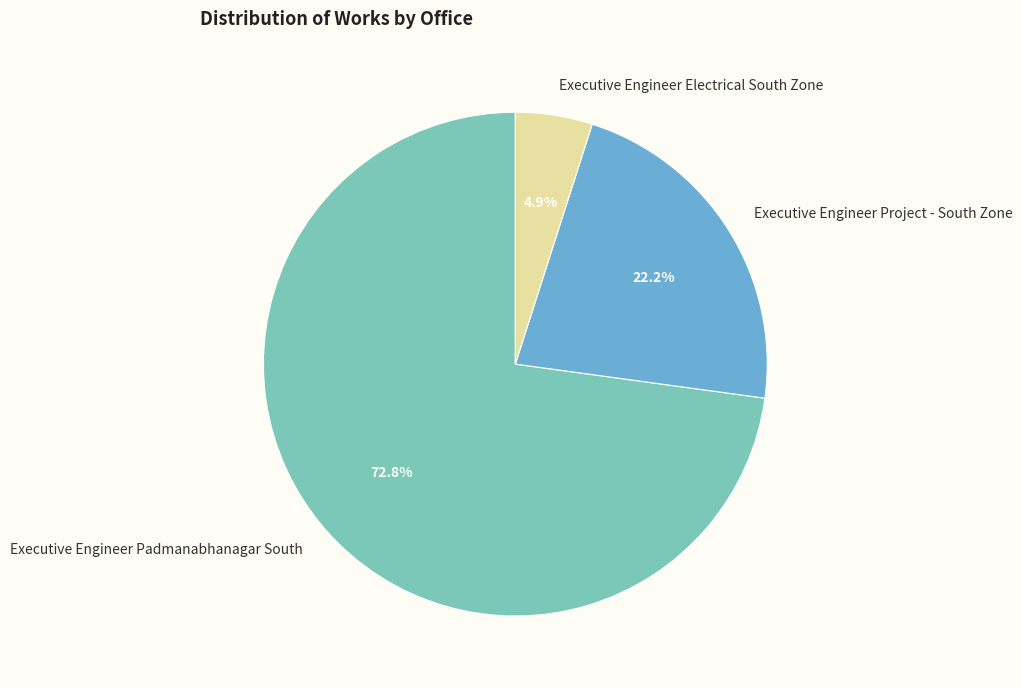

Between Executive Engineer Padmanabhanagar South and Executive Engineer Project - South Zone, which is larger?

Executive Engineer Padmanabhanagar South